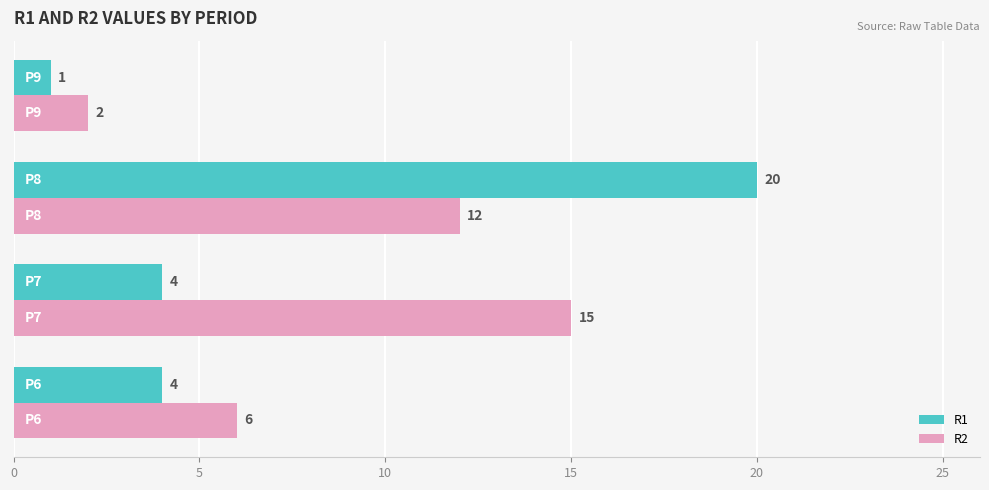

What are all the series names shown in the legend?

R1, R2